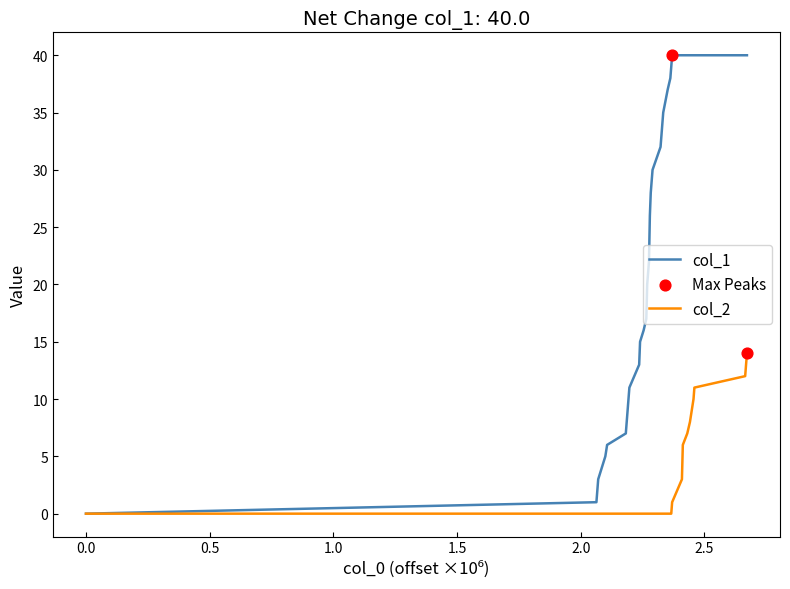

Which series has the largest total across all categories?

col_1